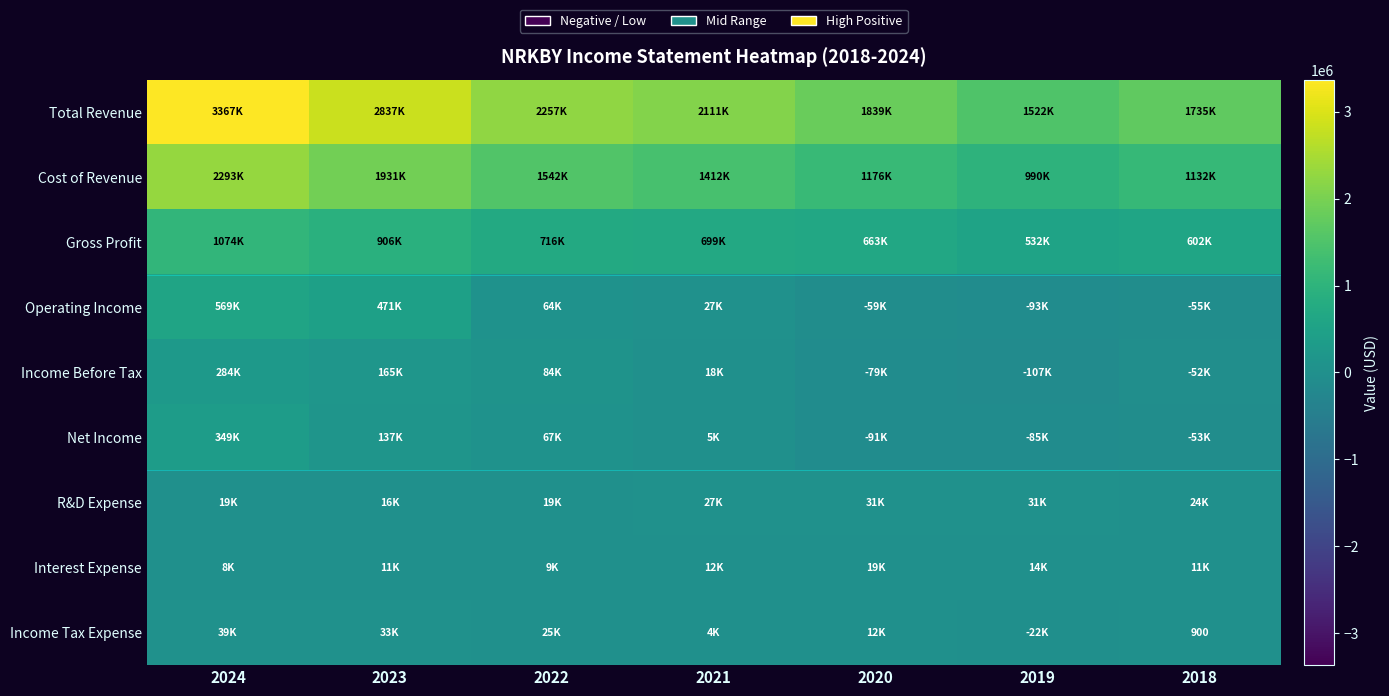

What is the average value of the Income Before Tax series?

44571